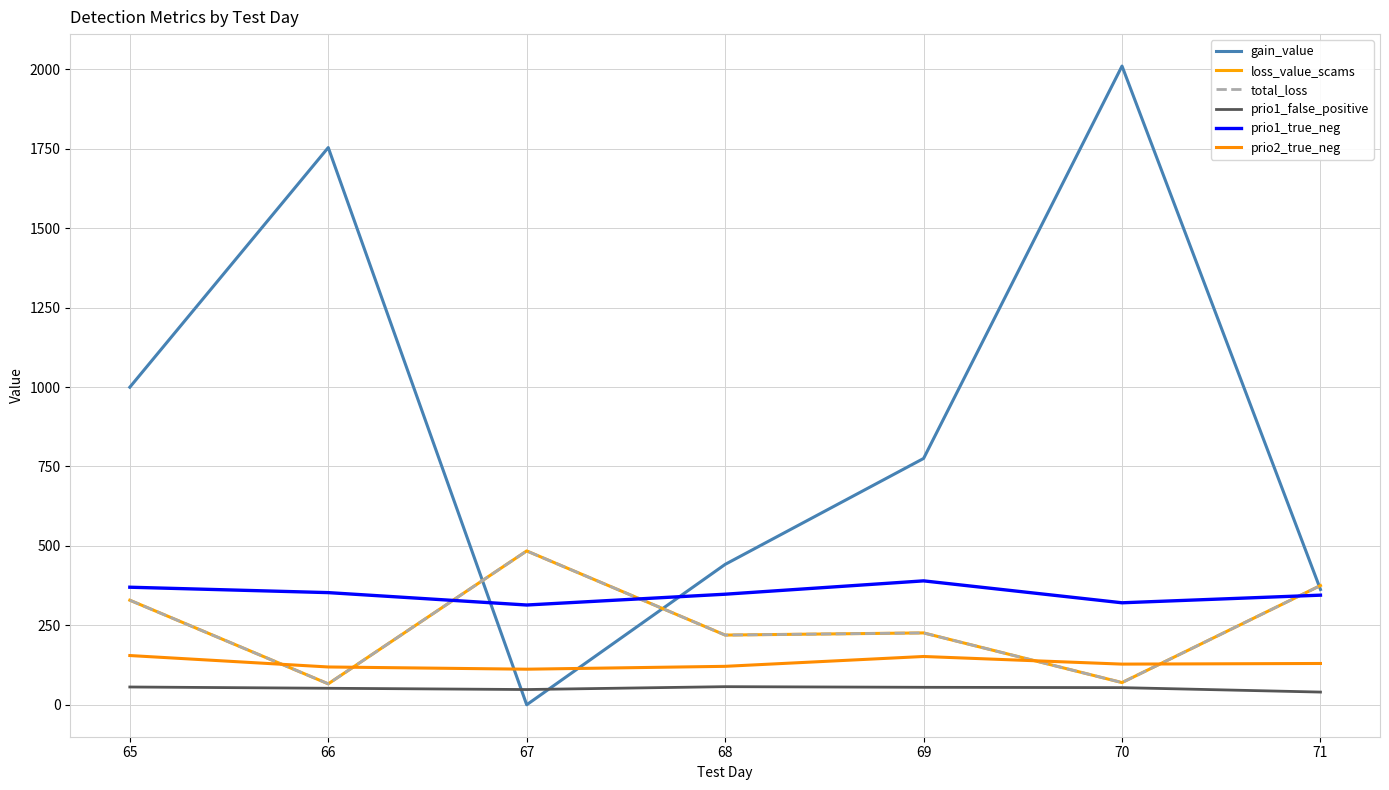

Which series ends up on top after the final intersection of loss_value_scams and prio1_true_neg?

loss_value_scams